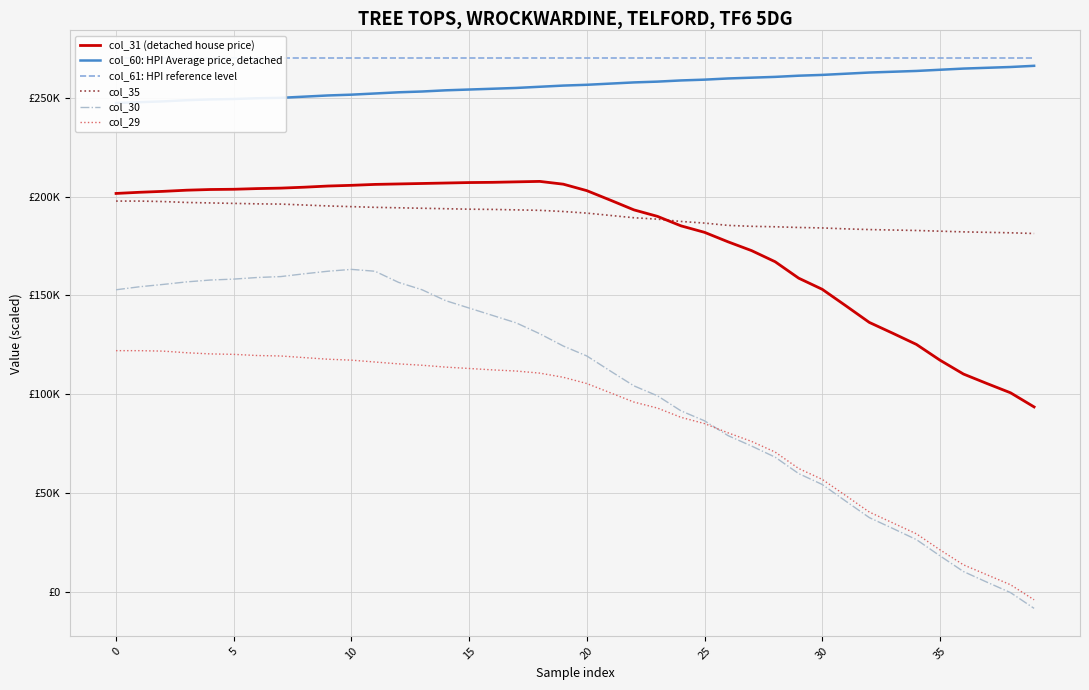

What is the value of the col_61: HPI reference level point at the 30th from the left?

270200.0